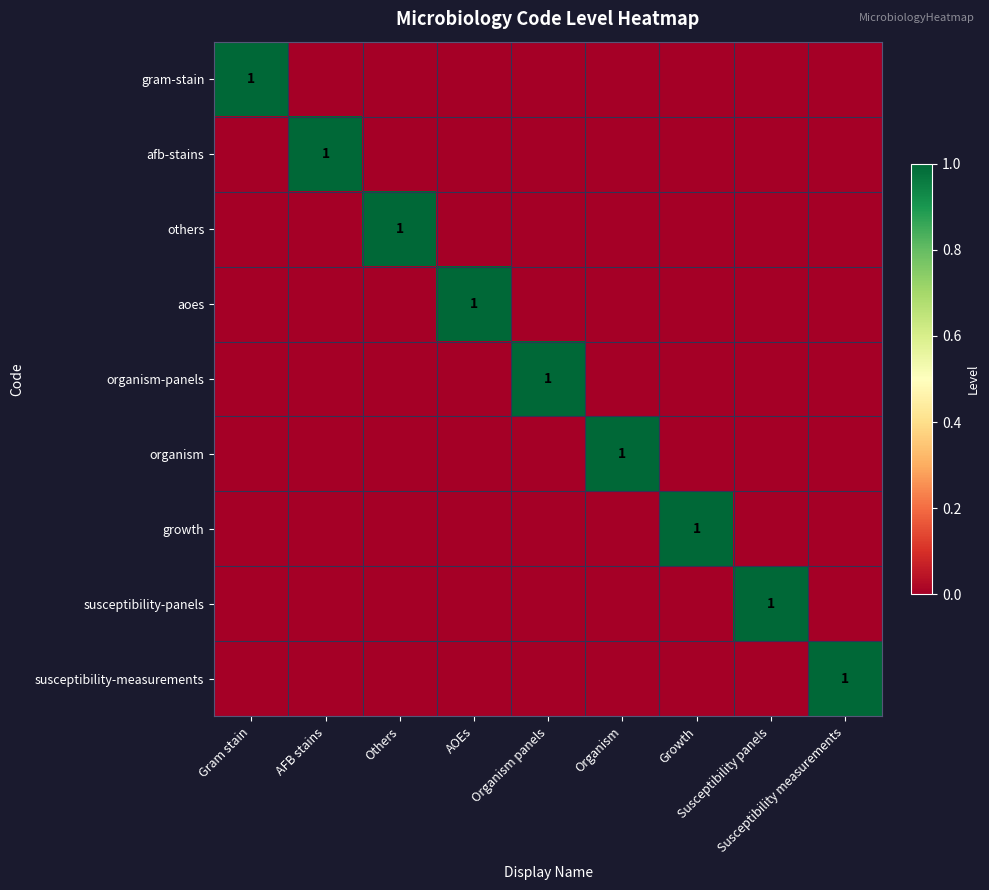

Which series changed the most between Gram stain and Organism panels?

gram-stain